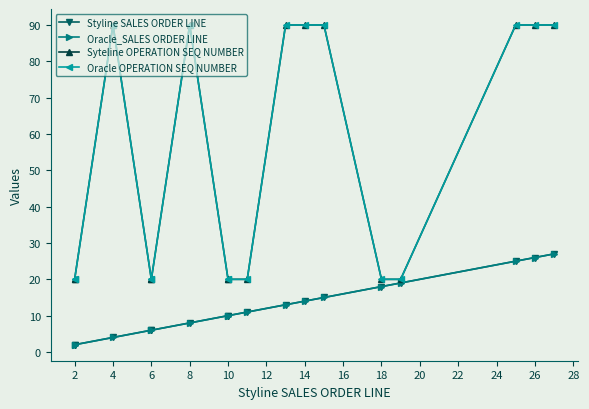

At how many categories does at least one series exceed 88?

8